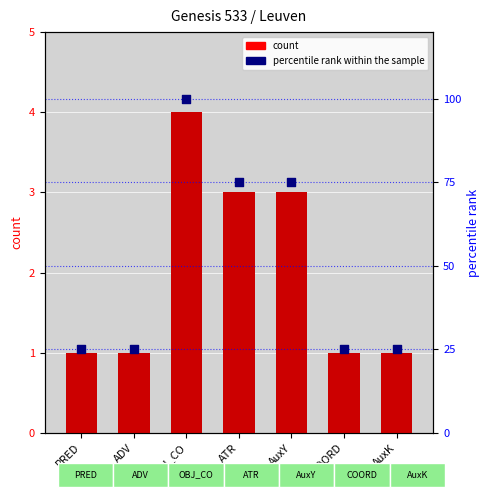

Which series has the largest total across all categories?

percentile rank within the sample